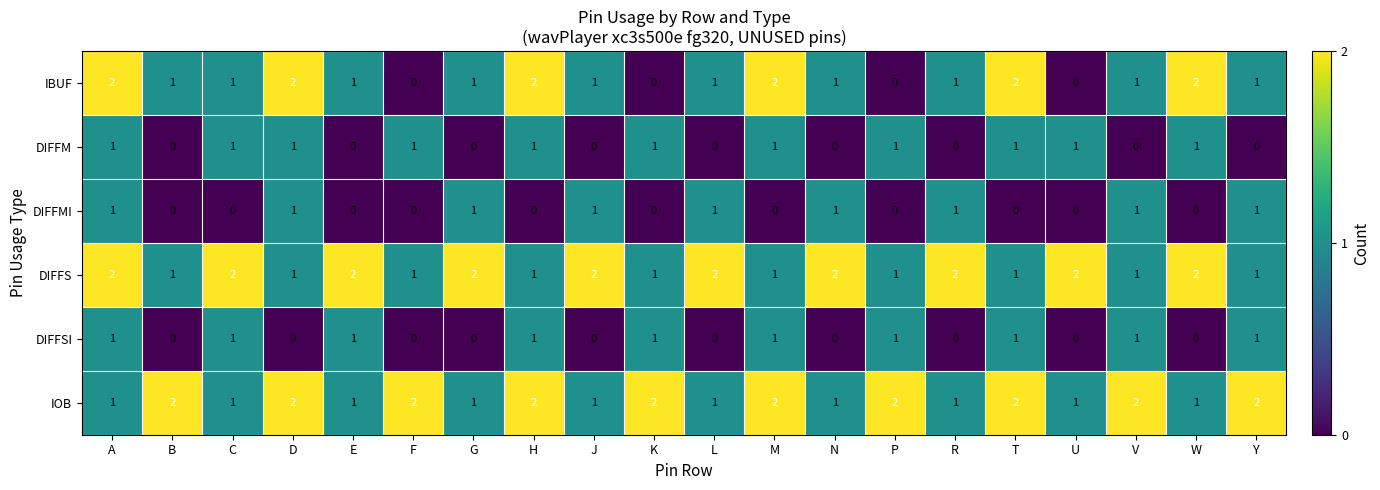

At how many categories does at least one series exceed 1?

20